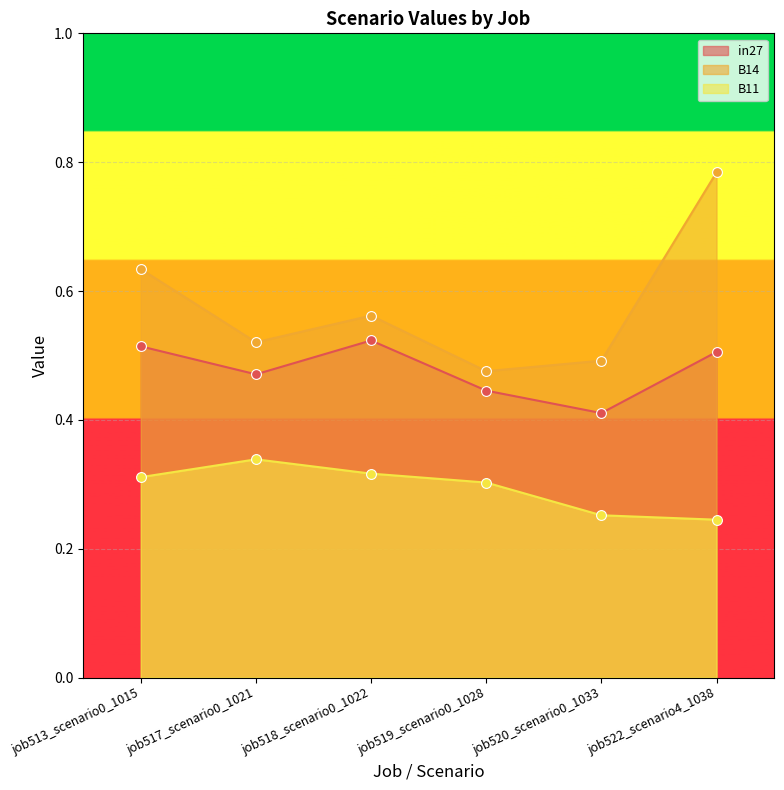

Which series has the largest total across all categories?

B14